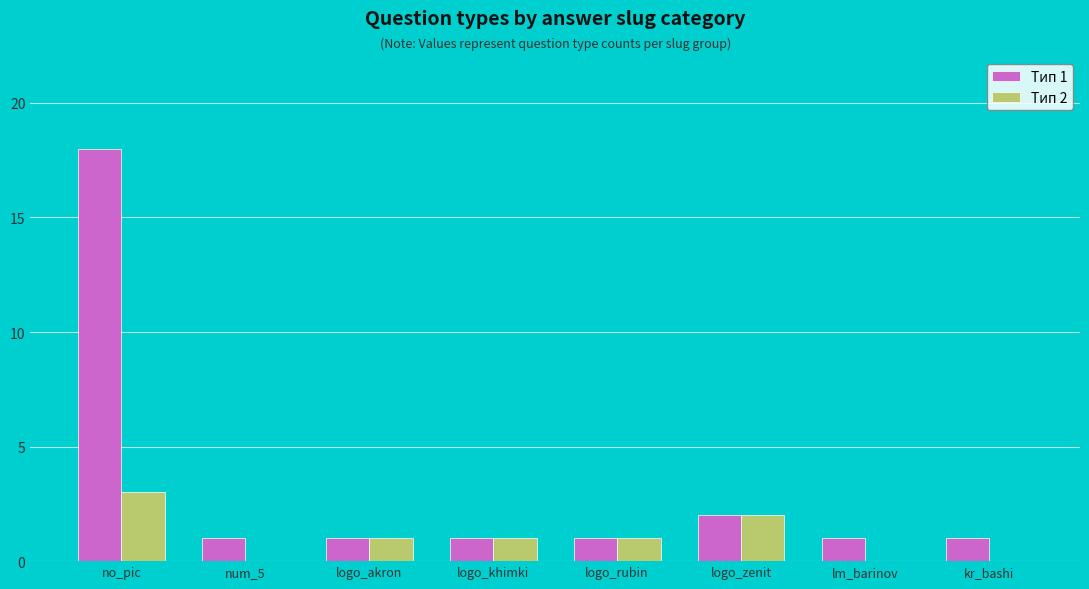

What is the sum of all Тип 2 values?

8